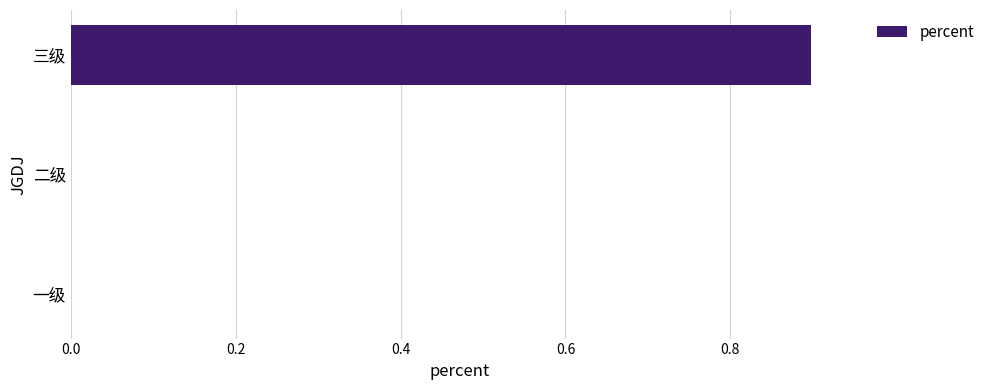

Is it true that the value at 二级 is 0.0?

True